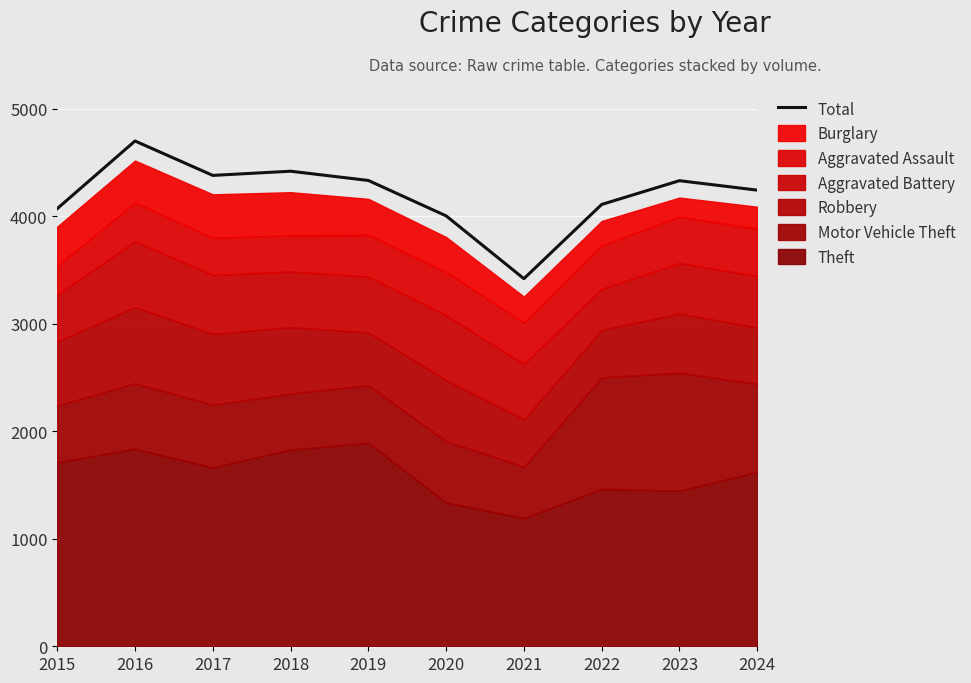

Which has a higher value, 2017 or 2024?

2017